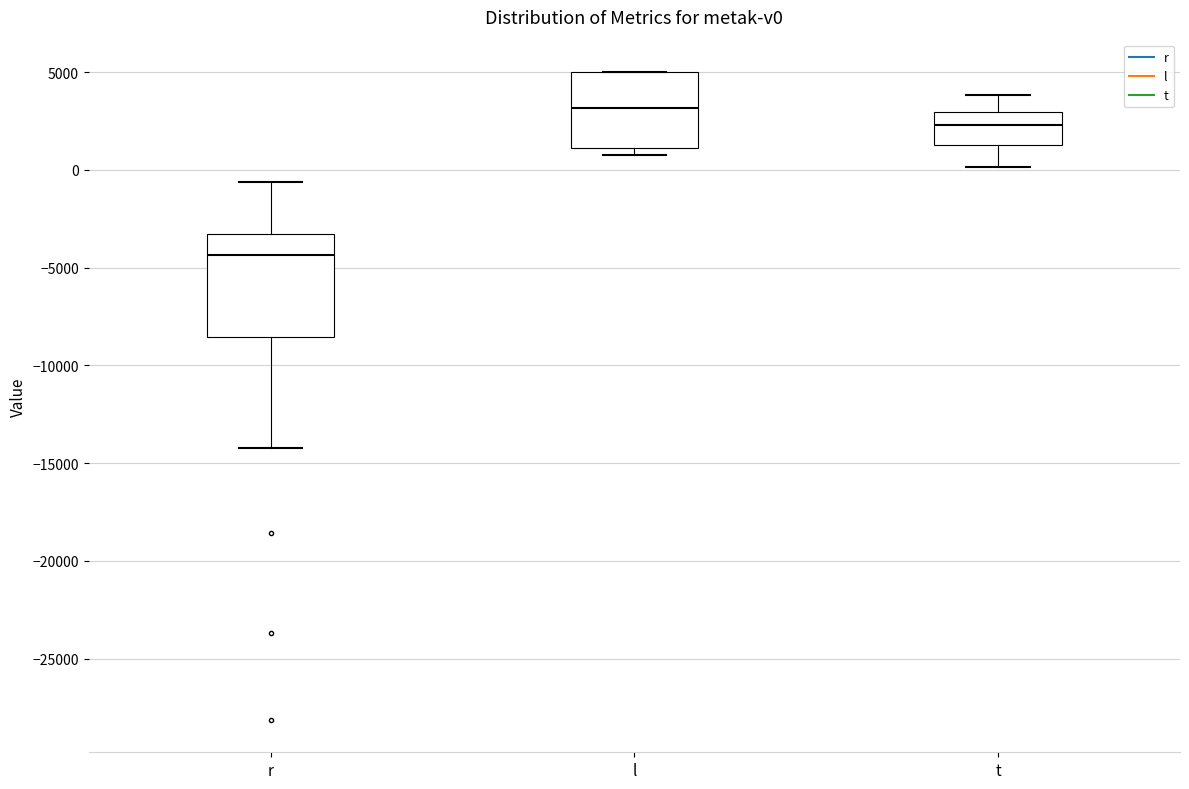

Reading left to right, transcribe this box plot: for each box, give where its median line is, the range the box spans, and where its two whiskers end, as read against the y-axis. The values are not printed on the chart, so give them approximately, as read against the axis.

r: median -4500, box -8500 to -3500, whiskers -14000 to -500
l: median 3000, box 1000 to 5000, whiskers 500 to 5000
t: median 2500, box 1000 to 3000, whiskers 0 to 4000